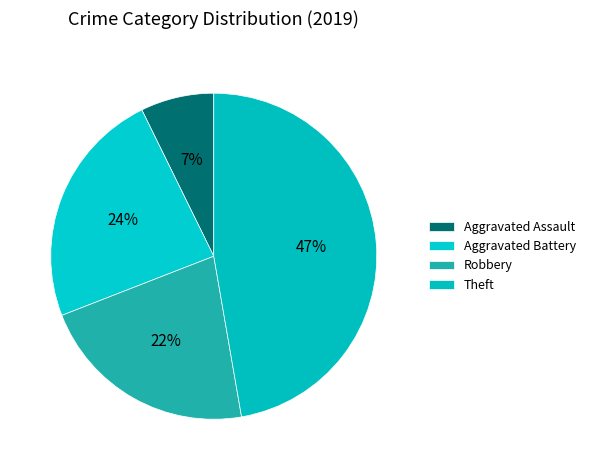

Which slice is the largest?

Theft